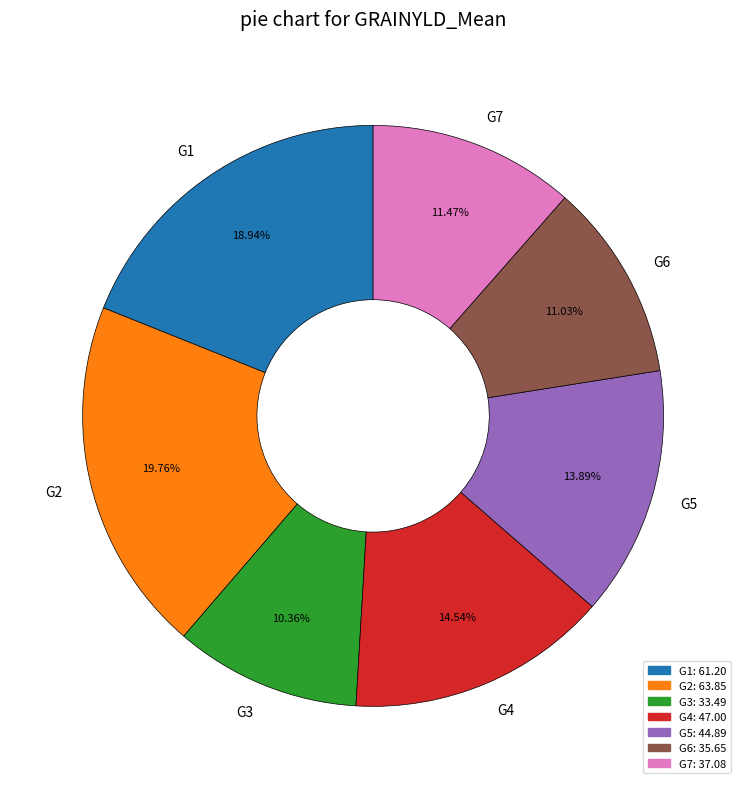

Is there any slice that represents more than half of the pie?

No